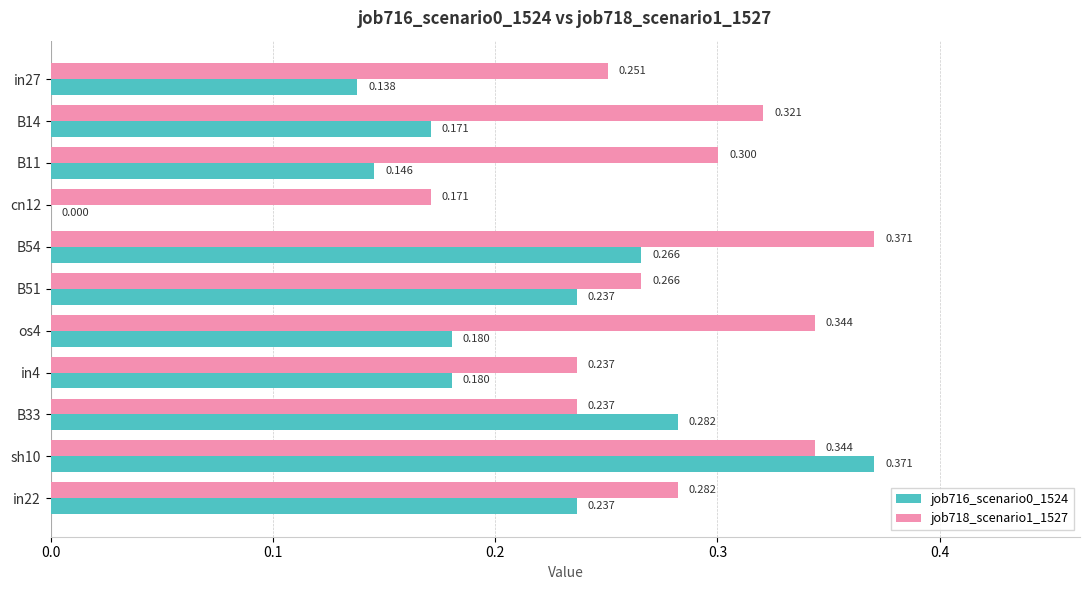

Which series has the largest total across all categories?

job718_scenario1_1527